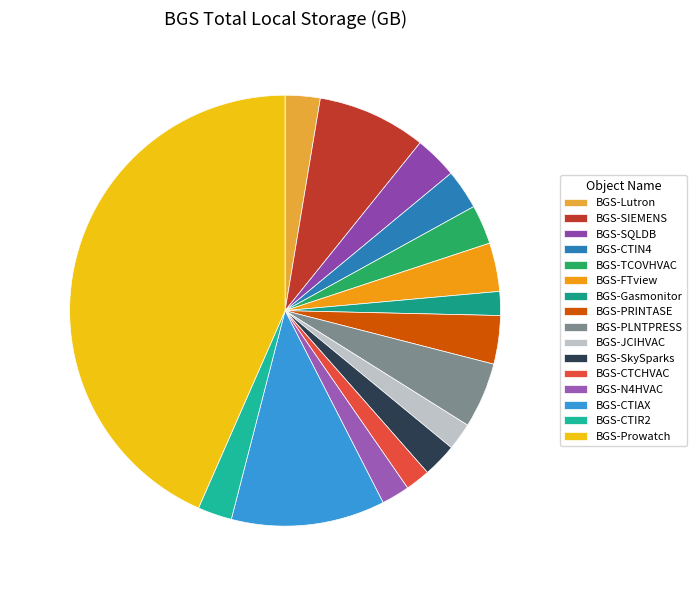

Does BGS-Gasmonitor represent more than half of the total?

No